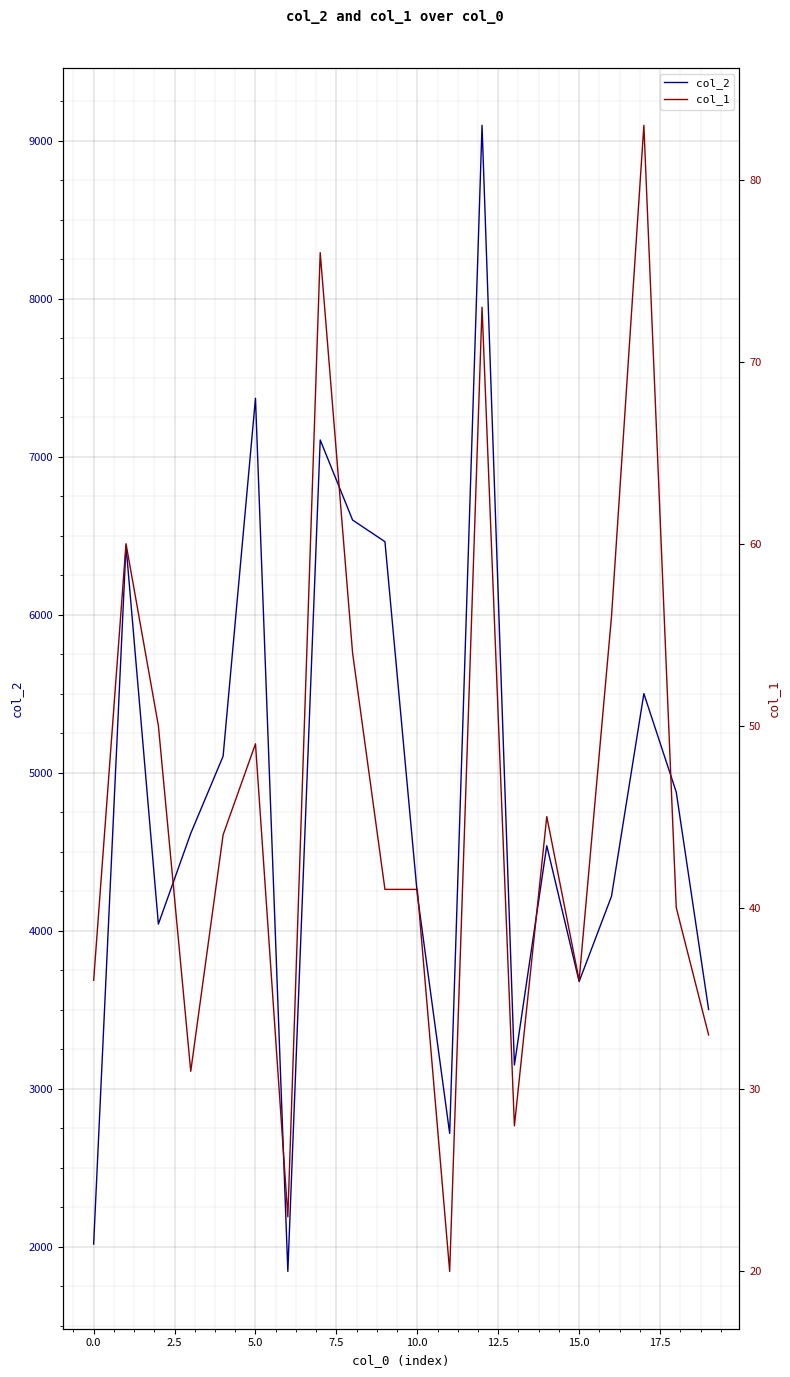

Which label corresponds to the smallest value in the chart?

11